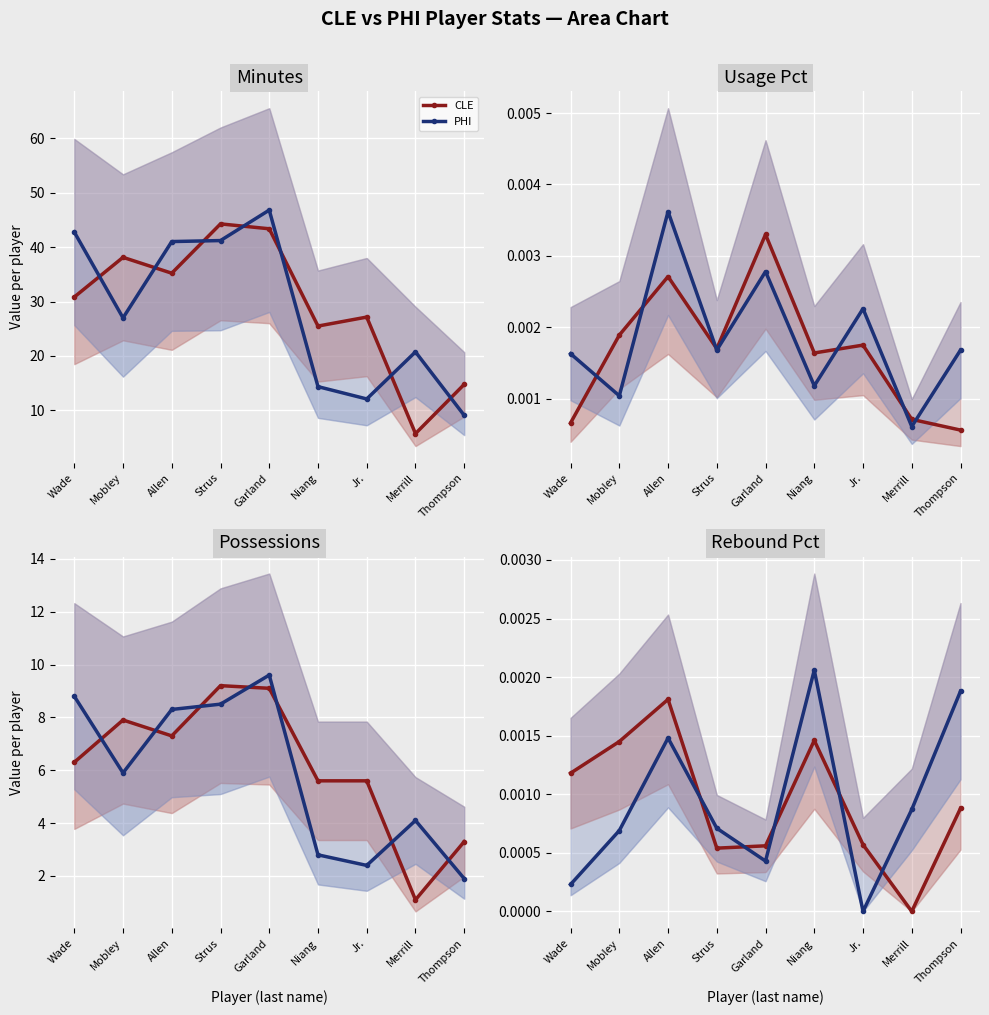

The PHI series shows 0.0 at Niang. True or false?

False